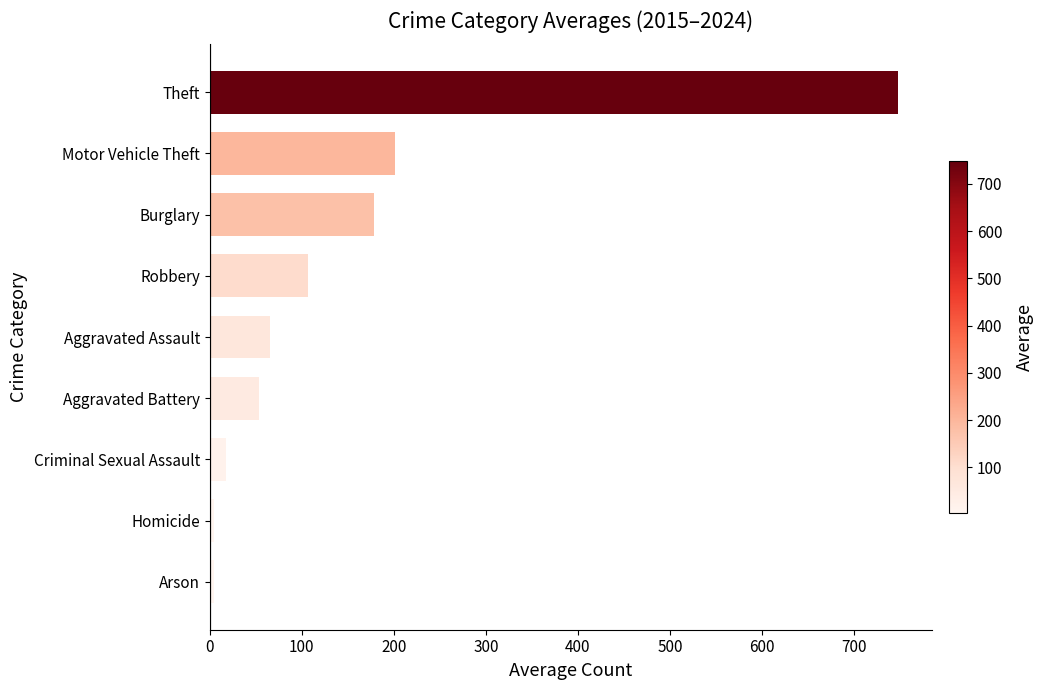

Reading bottom to top, list all the values displayed in this chart.

Arson=4.4	Homicide=4.4	Criminal Sexual Assault=18.2	Aggravated Battery=53.3	Aggravated Assault=65.5	Robbery=106.3	Burglary=178.1	Motor Vehicle Theft=201.7	Theft=747.3